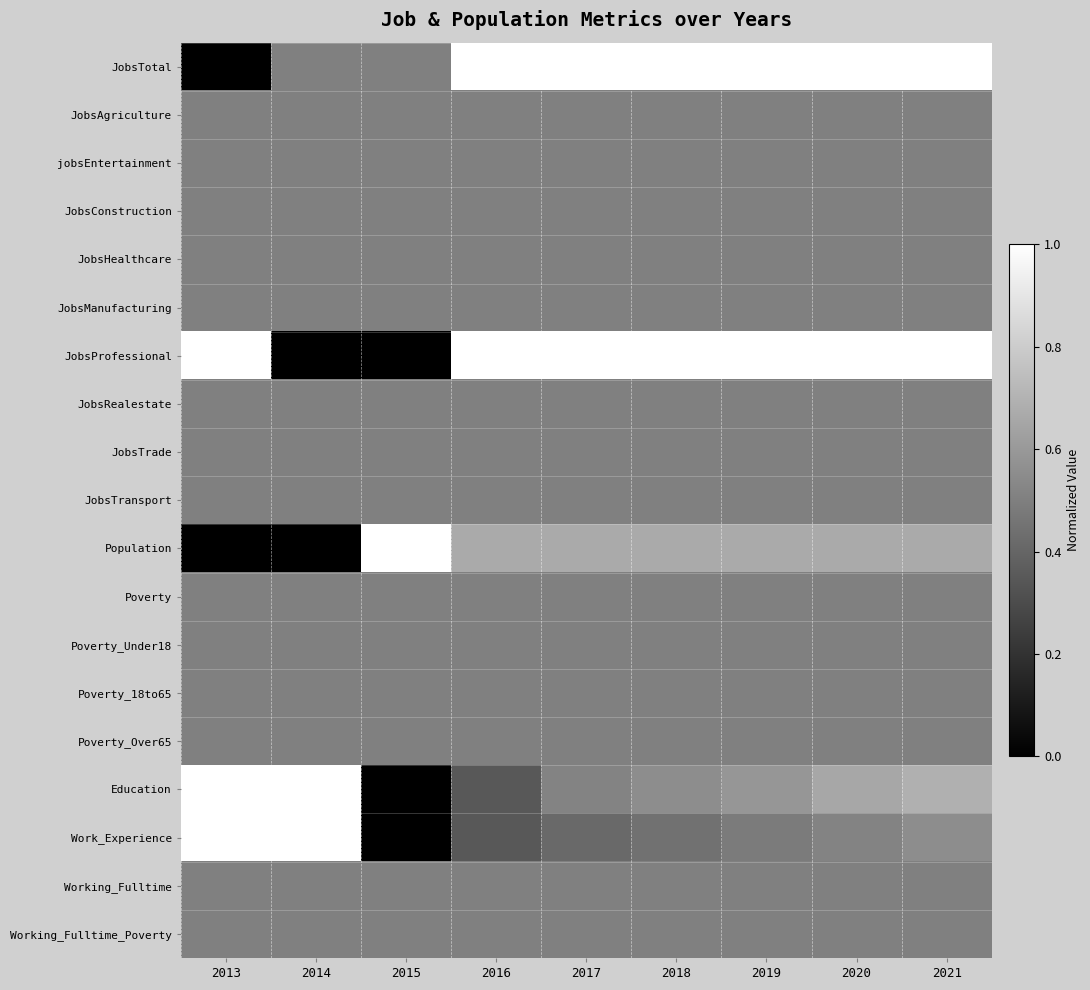

Count the number of categories in the chart.

9